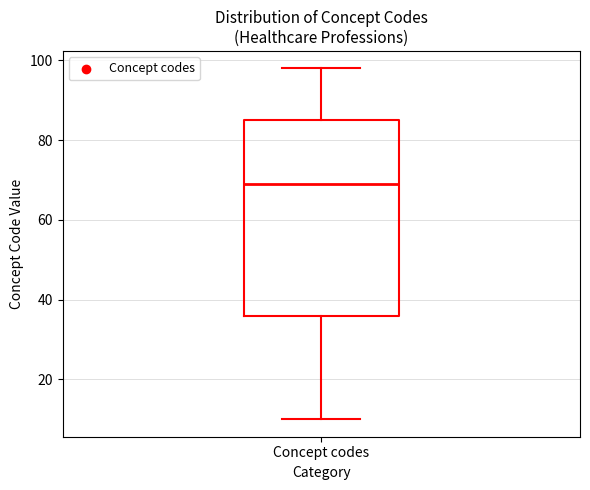

Transcribe this box plot: give where the median line is, the range the box spans, and where the two whiskers end, as read against the y-axis. The values are not printed on the chart, so give them approximately, as read against the axis.

median 70, box 36 to 86, whiskers 10 to 98